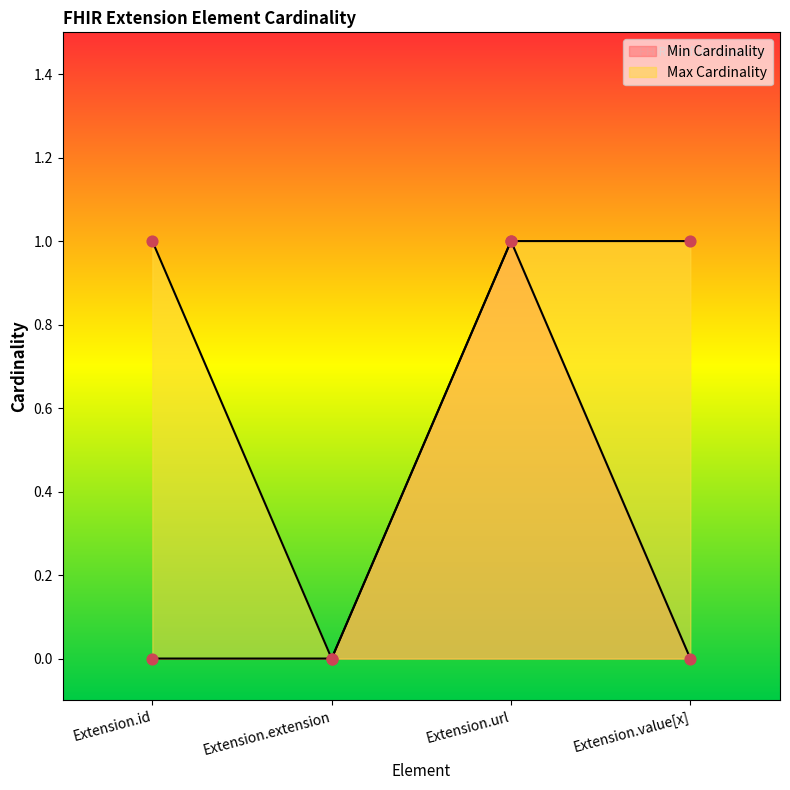

Which series contains the lowest Y value?

Min Cardinality